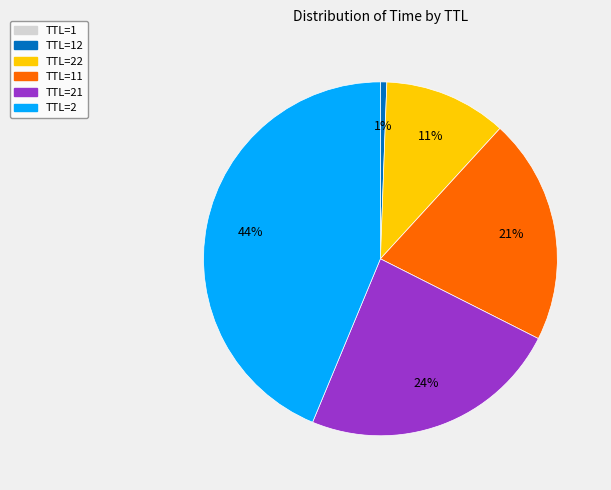

Does TTL=21 account for over 50% of the chart?

No